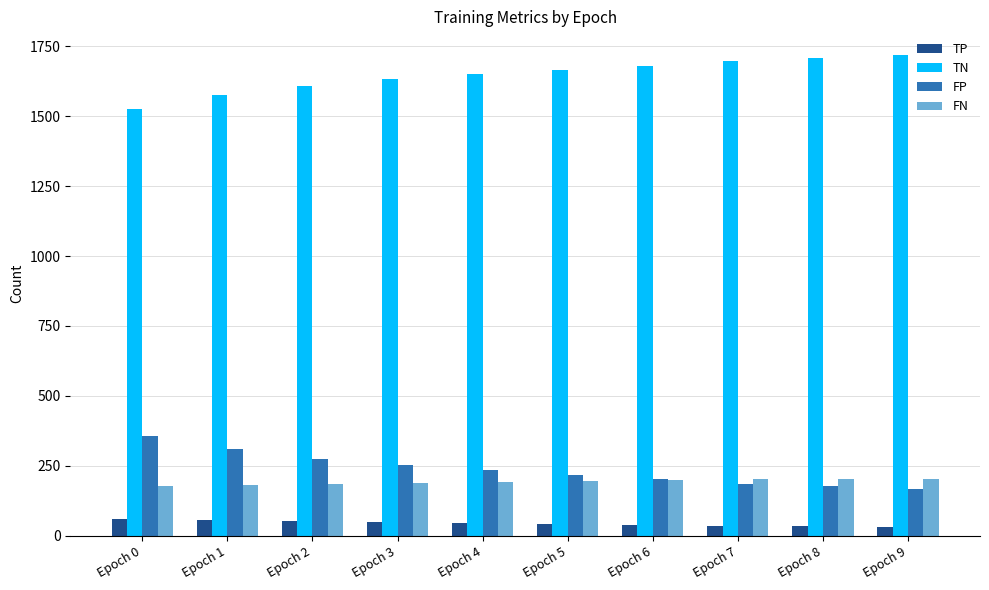

What are all the series names shown in the legend?

TP, TN, FP, FN